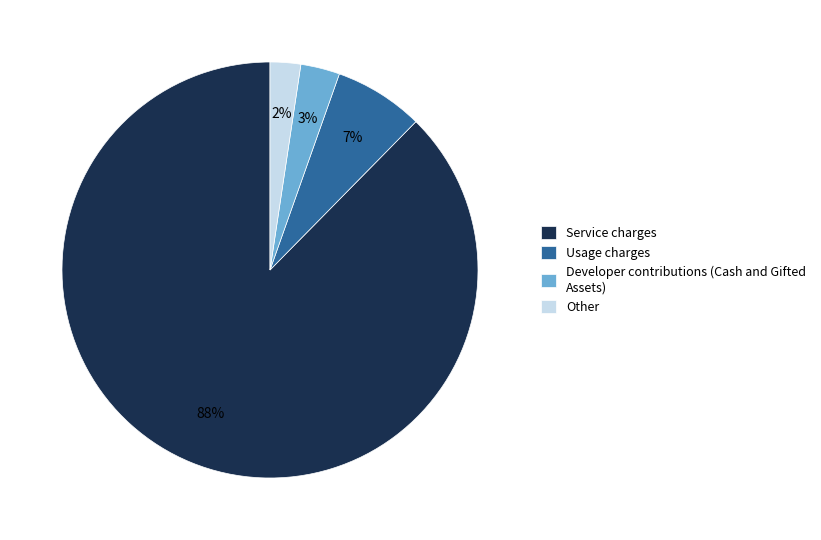

Do Developer contributions (Cash and Gifted Assets) and Usage charges together represent more than half of the pie?

No